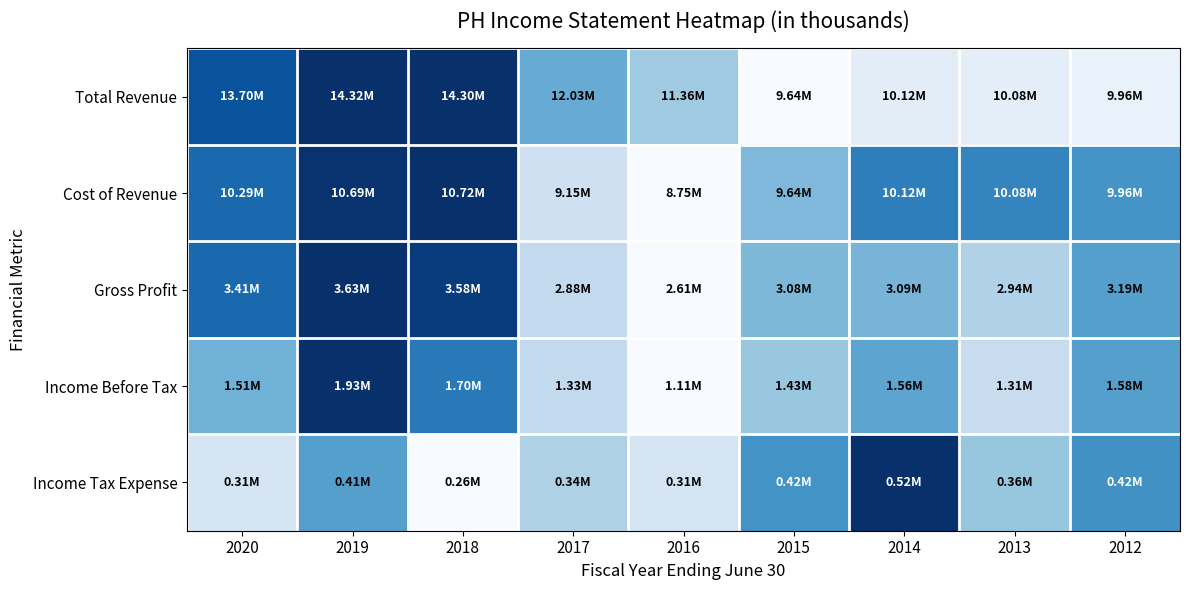

Reading left to right, transcribe all the data shown in this chart.

Total Revenue: 2020=0.9	2019=1.0	2018=1.0	2017=0.5	2016=0.4	2015=0.0	2014=0.1	2013=0.1	2012=0.1
Cost of Revenue: 2020=0.8	2019=1.0	2018=1.0	2017=0.2	2016=0.0	2015=0.5	2014=0.7	2013=0.7	2012=0.6
Gross Profit: 2020=0.8	2019=1.0	2018=1.0	2017=0.3	2016=0.0	2015=0.5	2014=0.5	2013=0.3	2012=0.6
Income Before Tax: 2020=0.5	2019=1.0	2018=0.7	2017=0.3	2016=0.0	2015=0.4	2014=0.5	2013=0.2	2012=0.6
Income Tax Expense: 2020=0.2	2019=0.6	2018=0.0	2017=0.3	2016=0.2	2015=0.6	2014=1.0	2013=0.4	2012=0.6